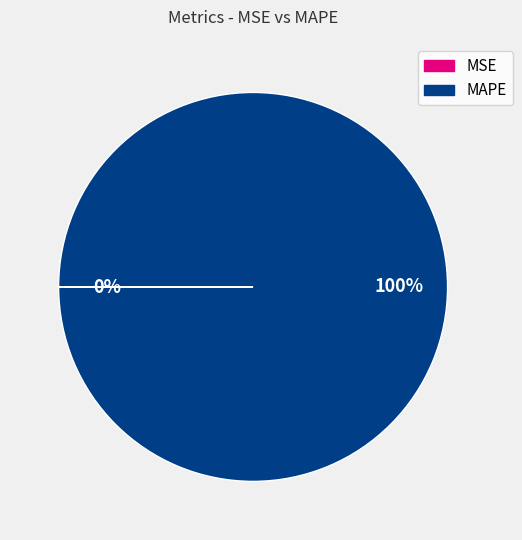

To the nearest percent, what is the average slice percentage?

50%